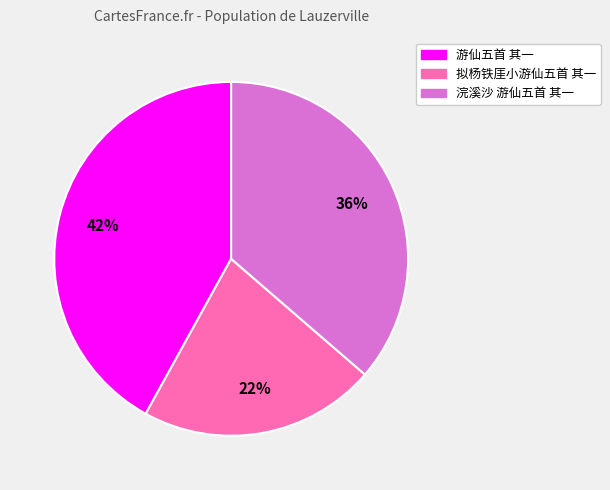

Does any single category account for the majority?

No